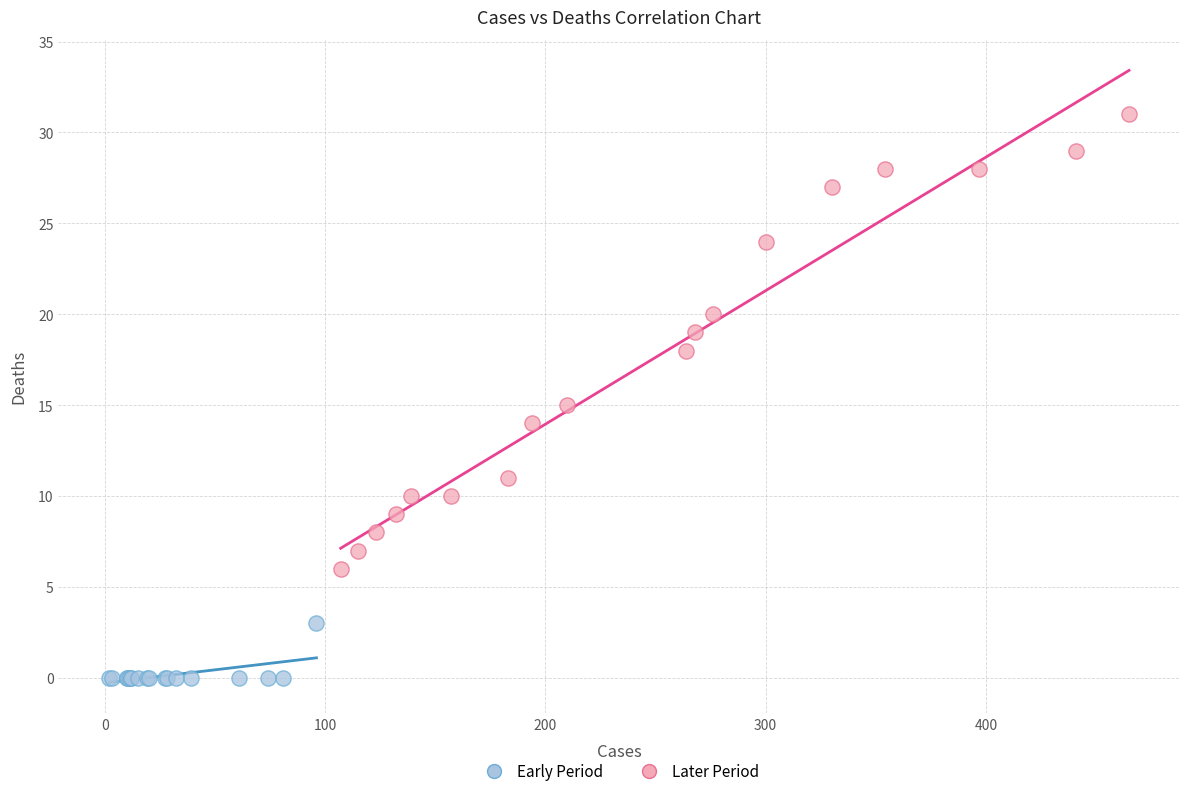

Which series has the largest Y range (max minus min)?

Later Period